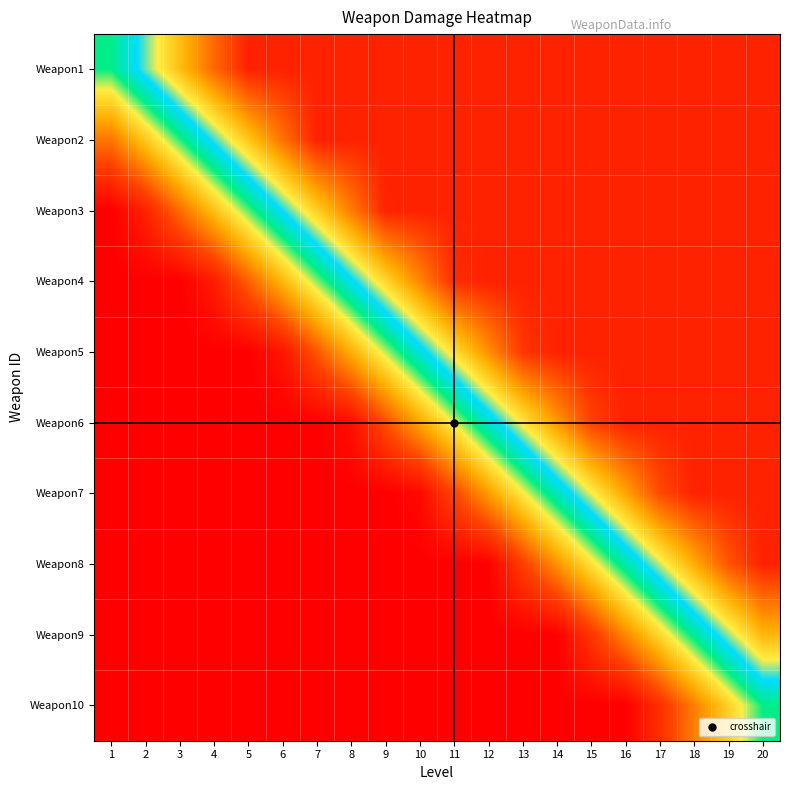

Which has a higher value, 7 or 9?

7